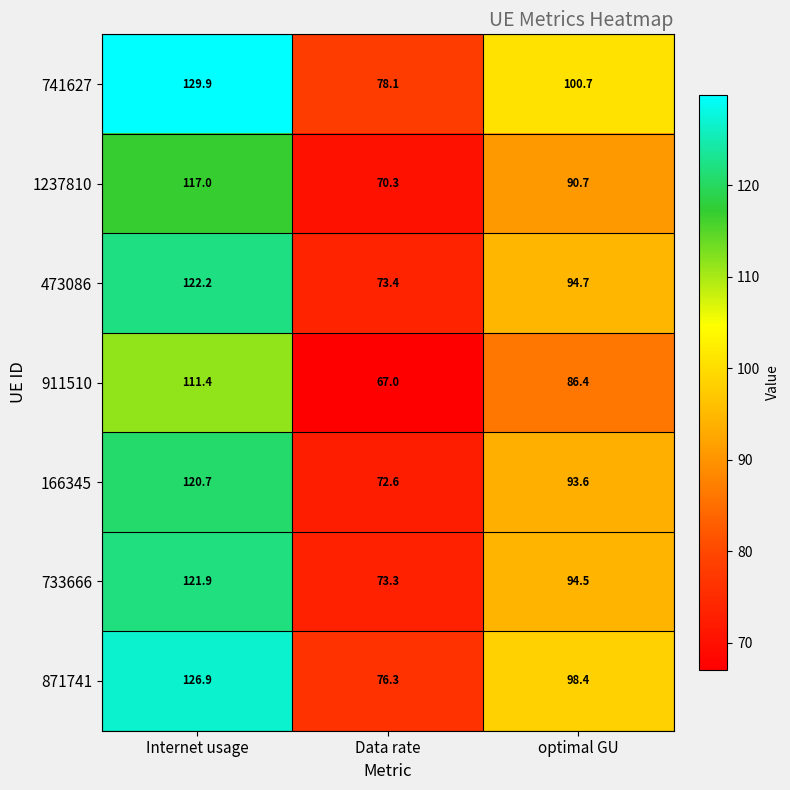

List the series in order of their peak value, highest first.

741627, 871741, 473086, 733666, 166345, 1237810, 911510